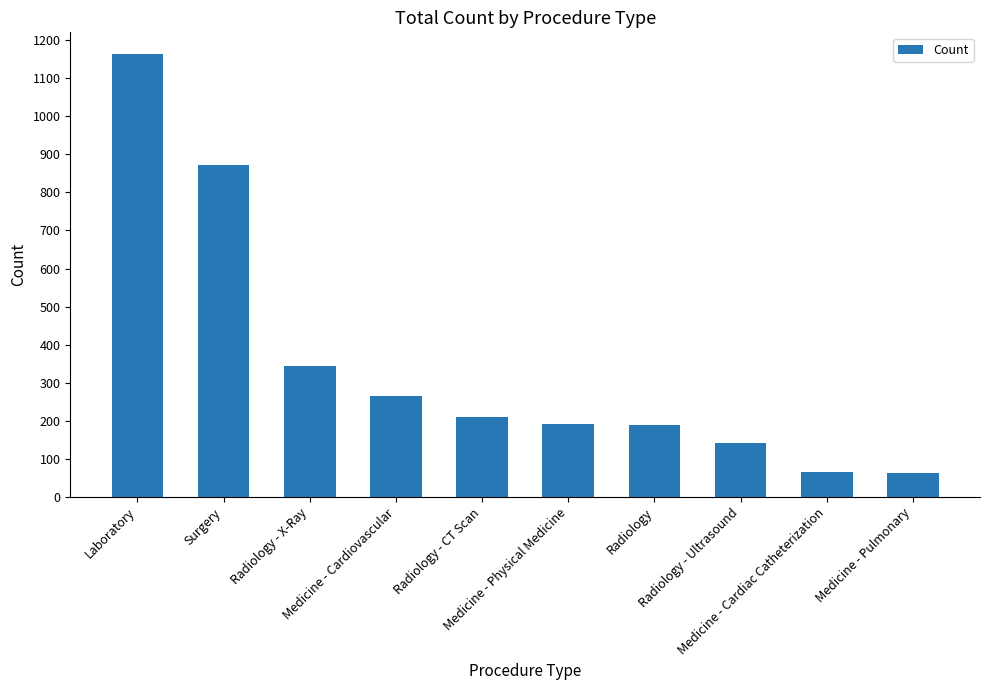

What is the smallest value displayed?

62